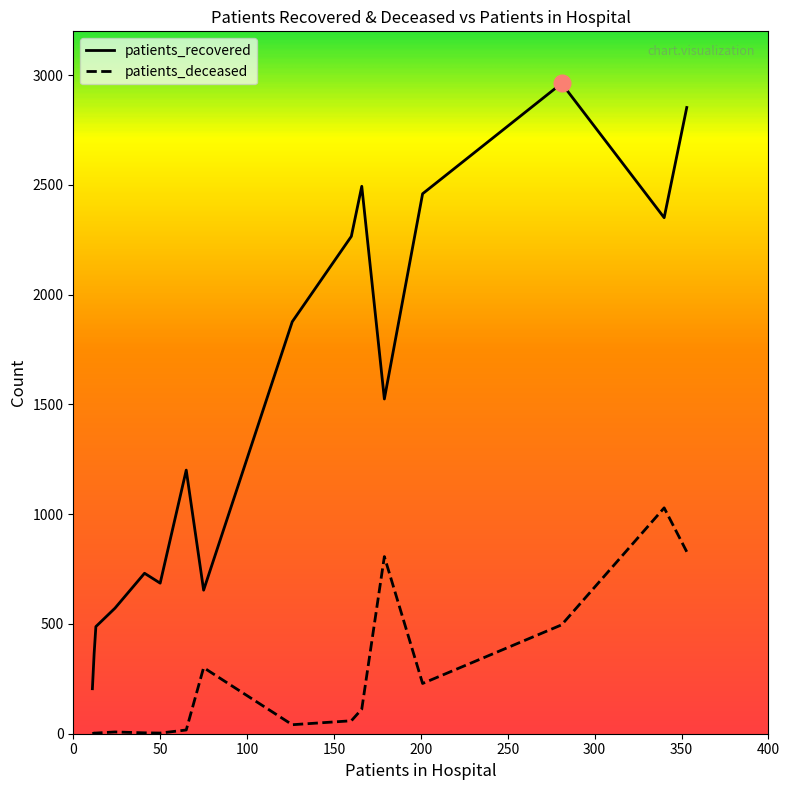

True or false: patients_deceased and patients_recovered intersect in this chart.

False